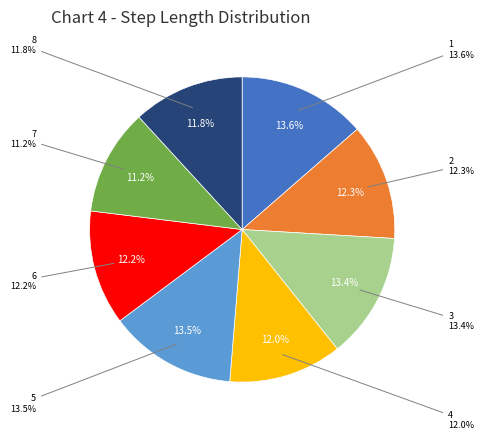

What percentage do 7 and 1 together represent?

24.8%